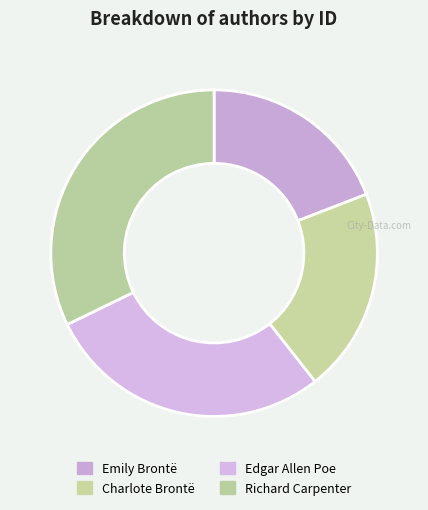

What percentage is the Edgar Allen Poe slice, to the nearest percent?

28%